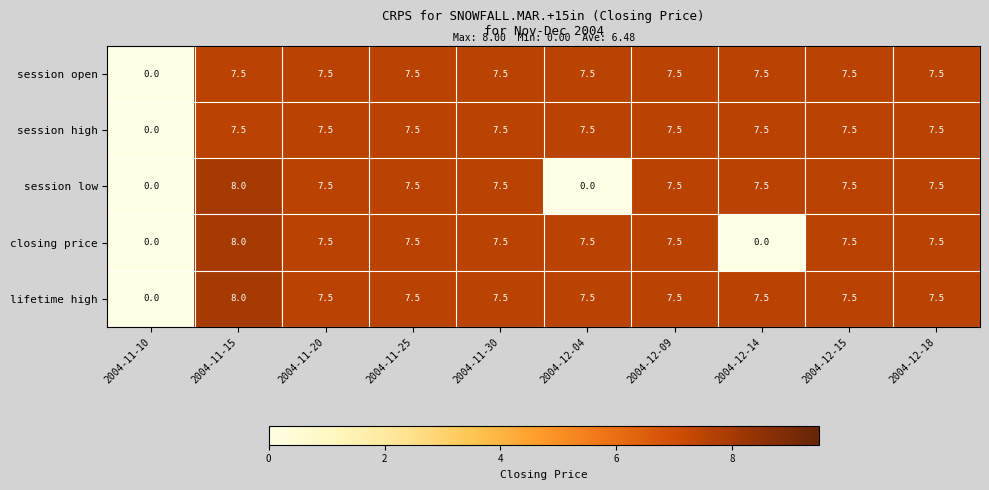

Which category has the lowest value in the lifetime high series?

2004-11-10